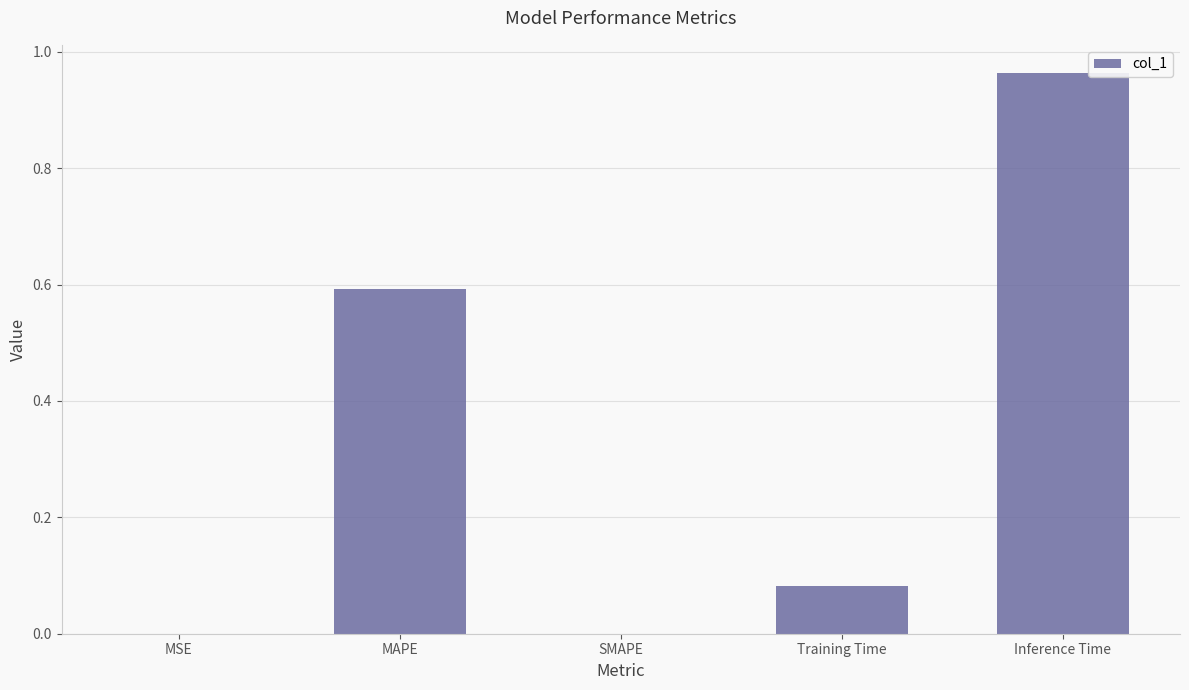

What is the change in value from MAPE to Inference Time?

+0.4